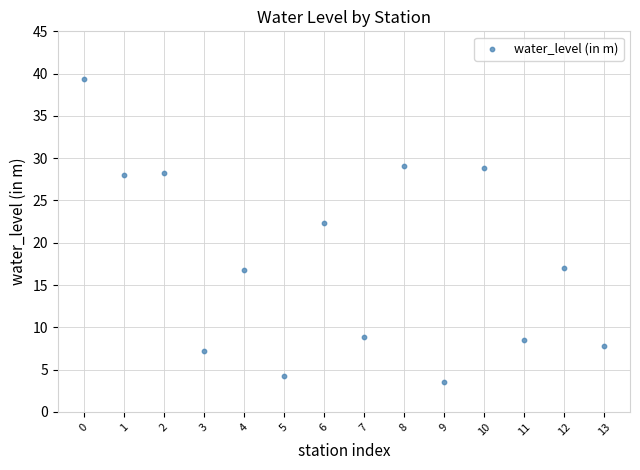

What Y value in the scatter plot is closest to 21?

22.4